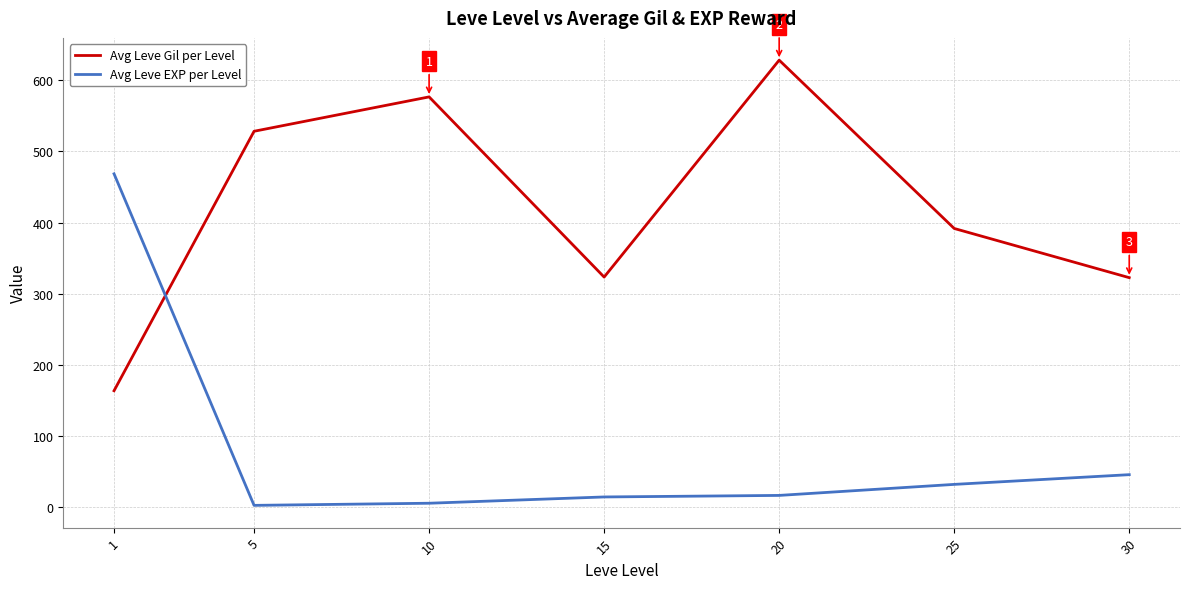

Rank the series by their average value, from highest to lowest.

Avg Leve Gil per Level, Avg Leve EXP per Level